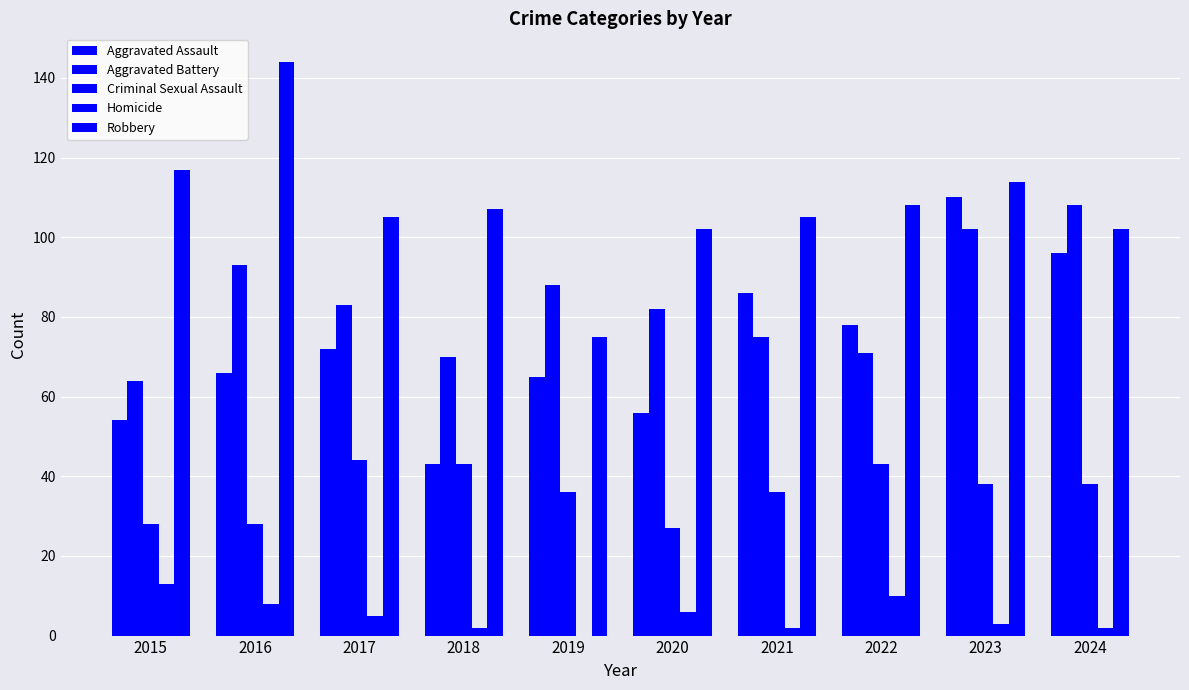

Count the number of categories in the chart.

10